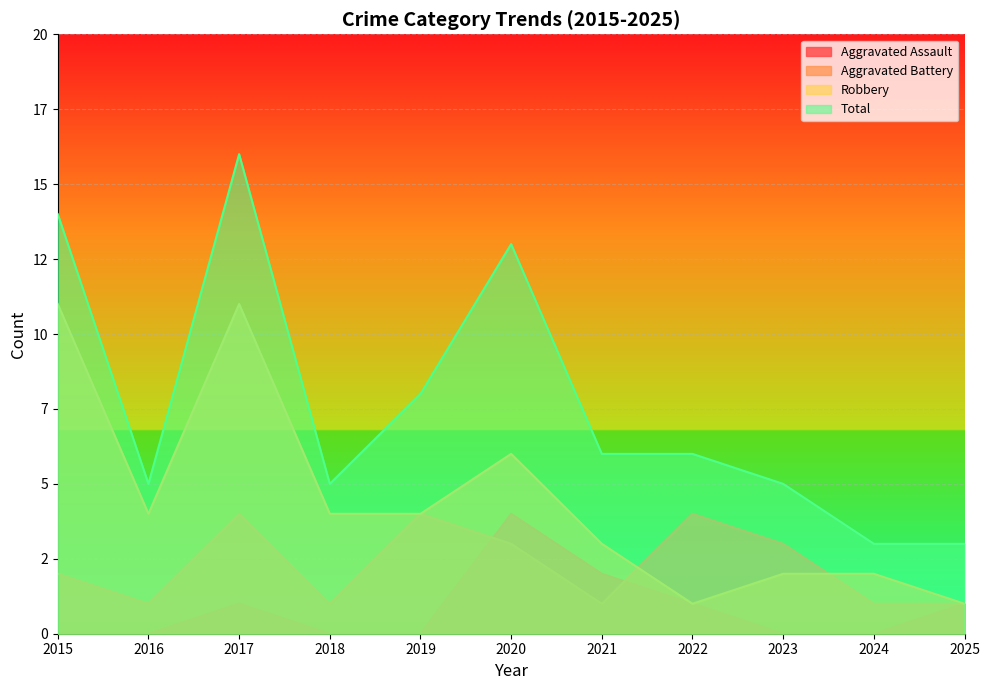

How many values in the Robbery series are below 4?

5